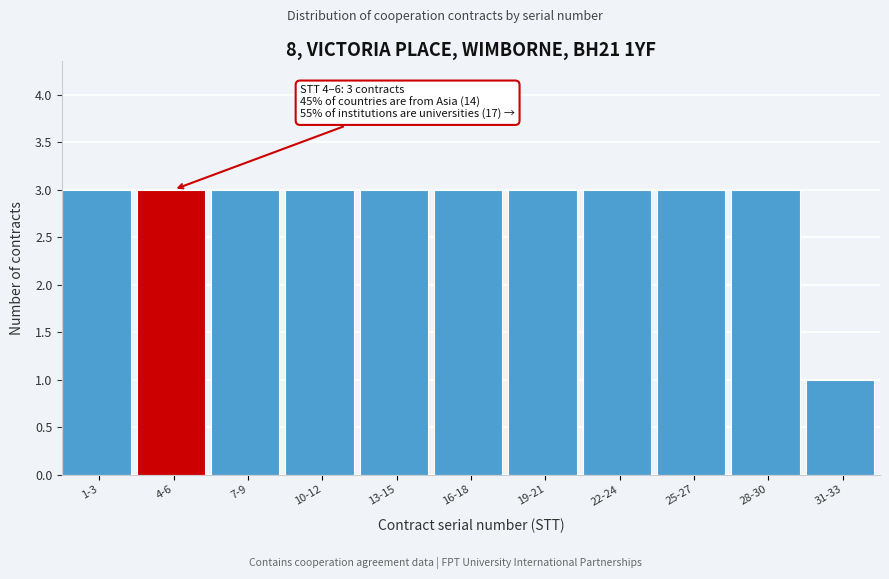

Reading left to right, extract all data points from this chart.

3	3	3	3	3	3	3	3	3	3	1